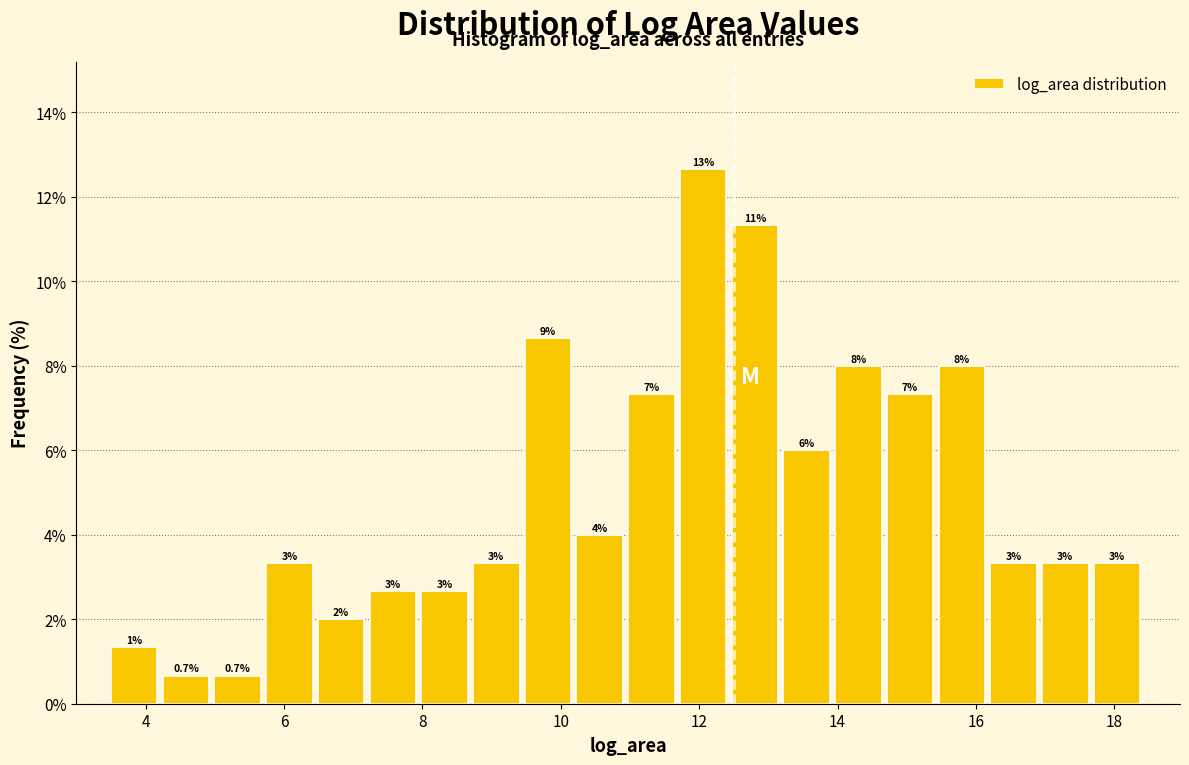

Around what value on the x-axis is the tallest bar? Give the approximate position of its centre, as read against the axis.

12.0